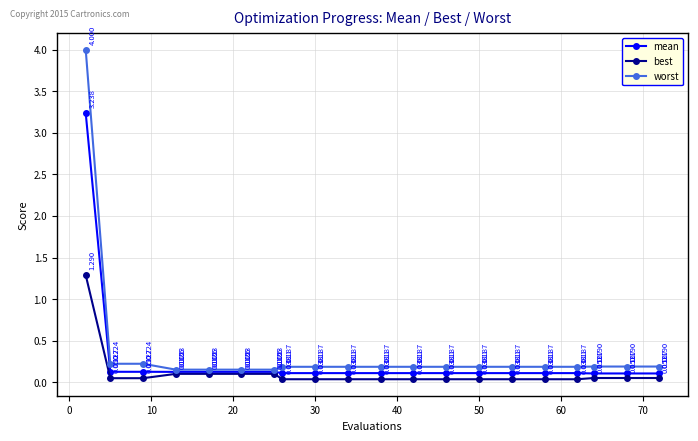

What is the difference between the maximum and minimum values in the worst series?

3.8